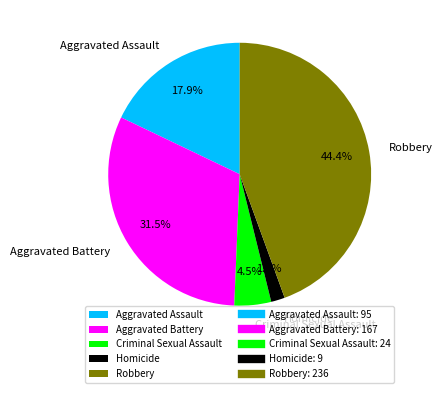

Is it true that Aggravated Assault is 18% of the pie?

True